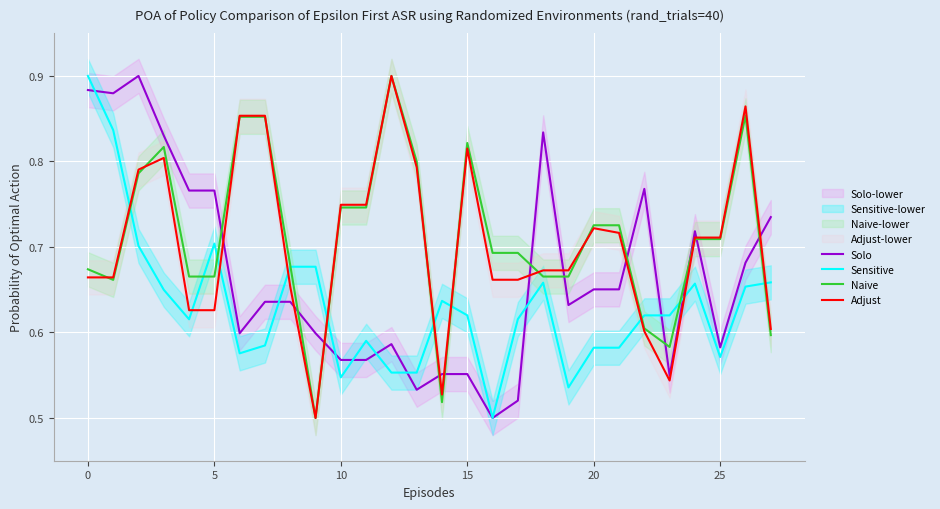

After their last crossing, which series has the higher values: Adjust or Sensitive?

Sensitive